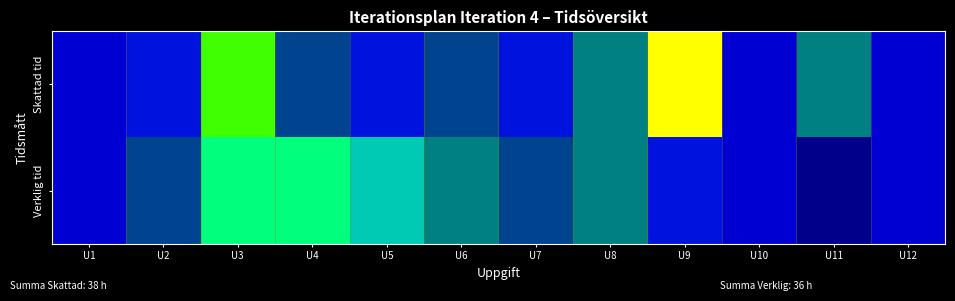

How many series are shown in this chart?

2